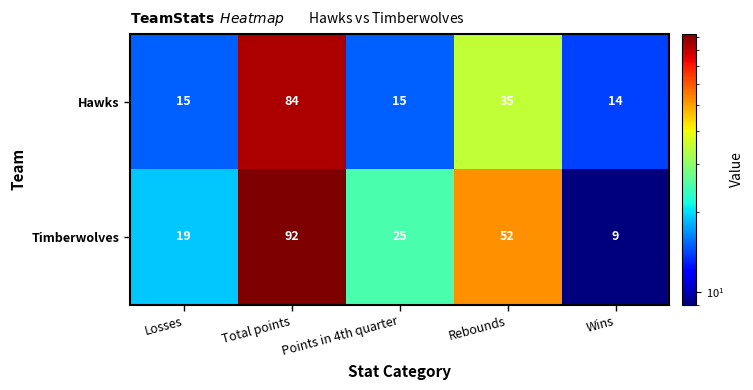

Where does the Timberwolves series first go above 25?

Total points